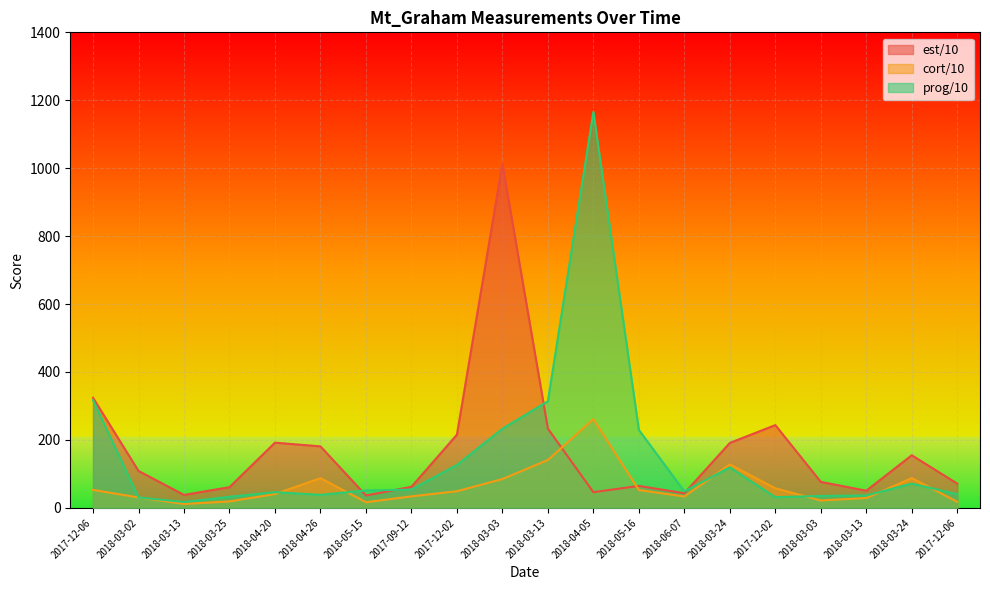

How many lines are shown in the chart?

3